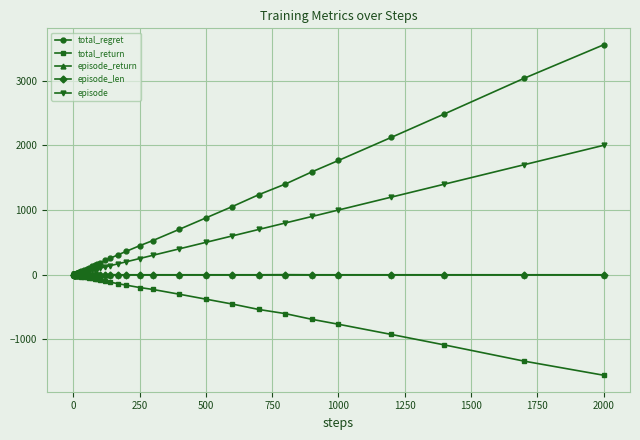

What are all the series names shown in the legend?

total_regret, total_return, episode_return, episode_len, episode